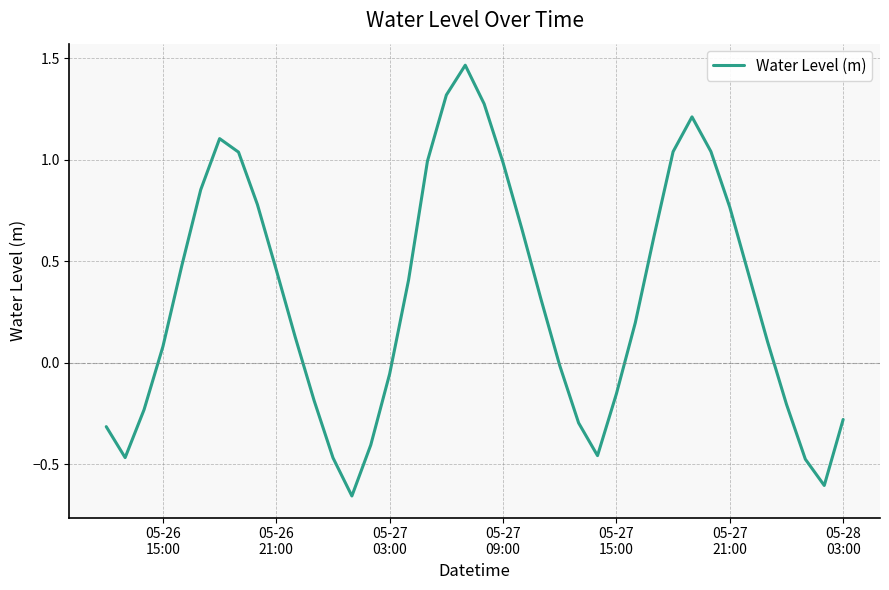

What is the smallest value displayed?

-0.7